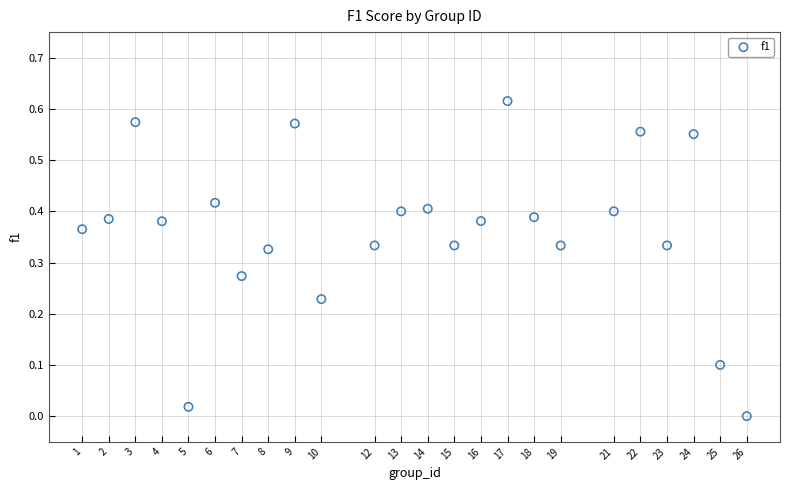

What is the range of X values (max minus min)?

25.0